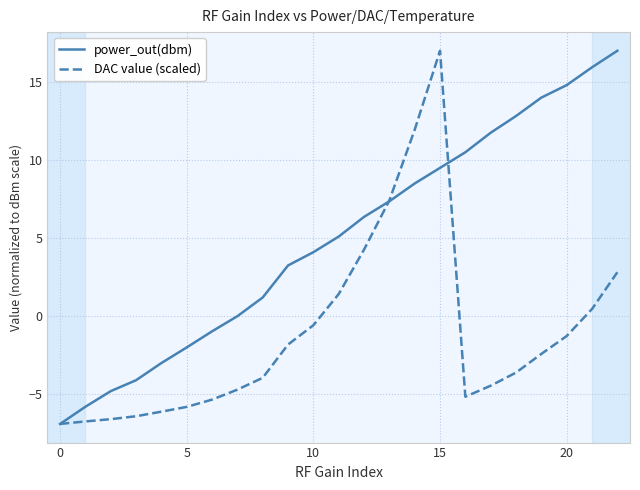

After their last crossing, which series has the higher values: DAC value (scaled) or power_out(dbm)?

power_out(dbm)